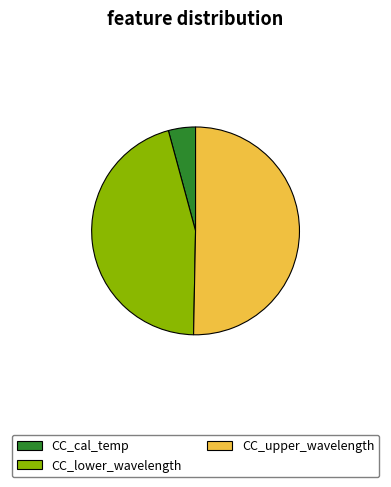

Which category has the smallest portion of the pie?

CC_cal_temp